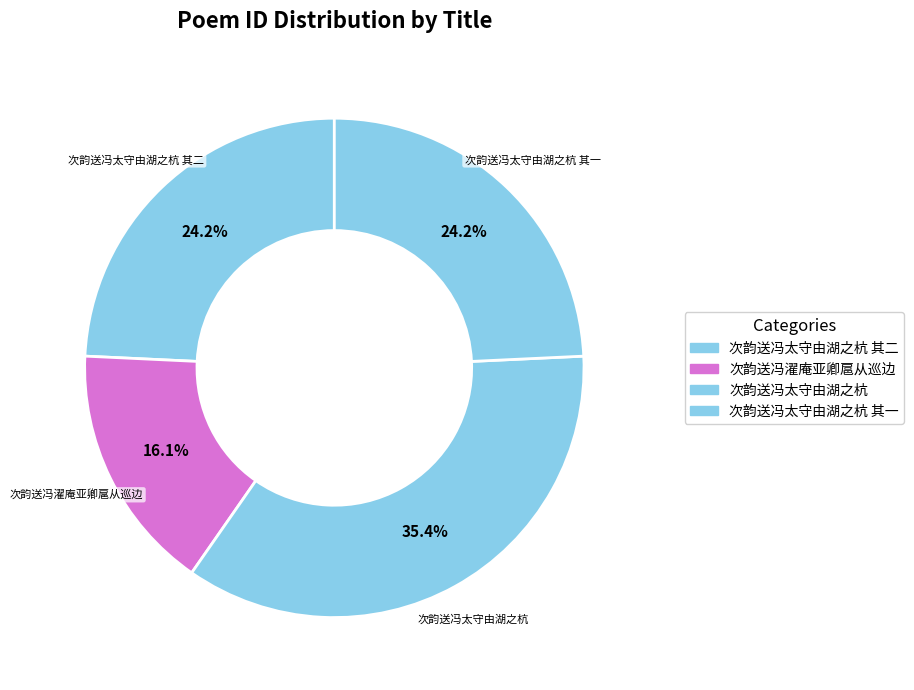

Is there a majority slice in this chart?

No